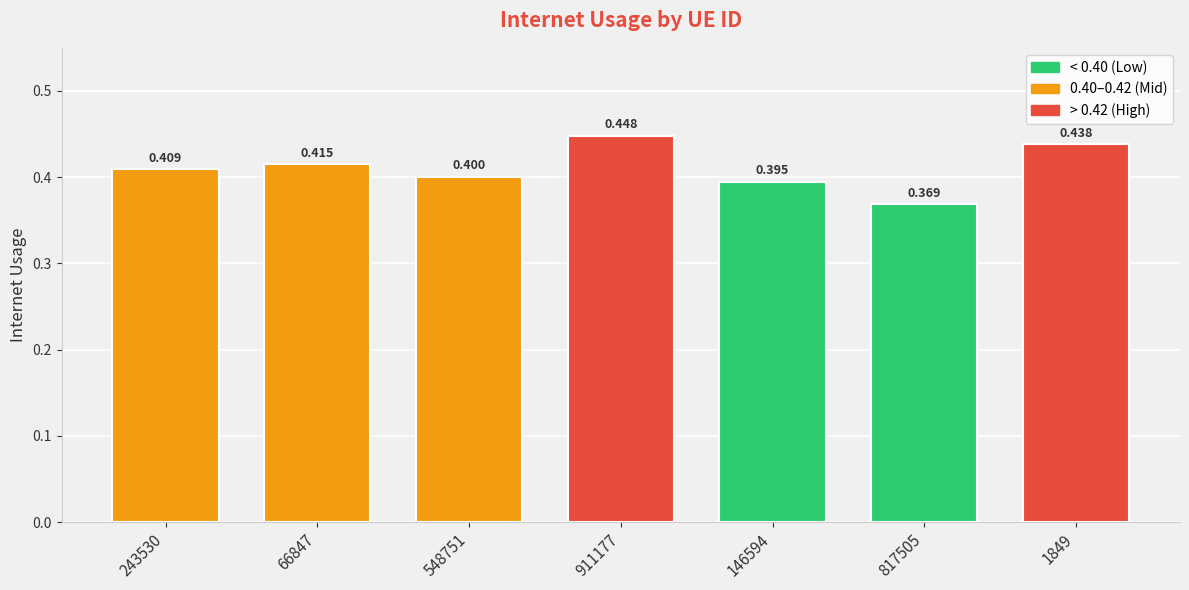

What is the difference between the maximum and minimum values?

0.1